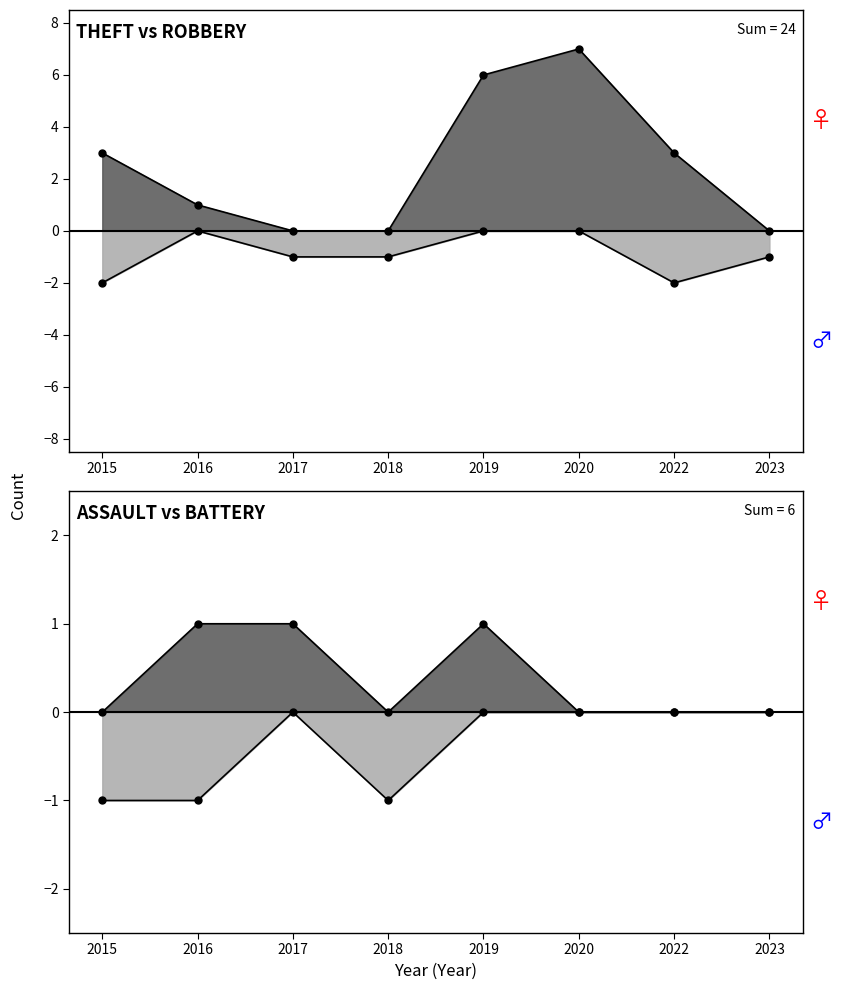

What is the approximate value of Robbery at 2017?

-1